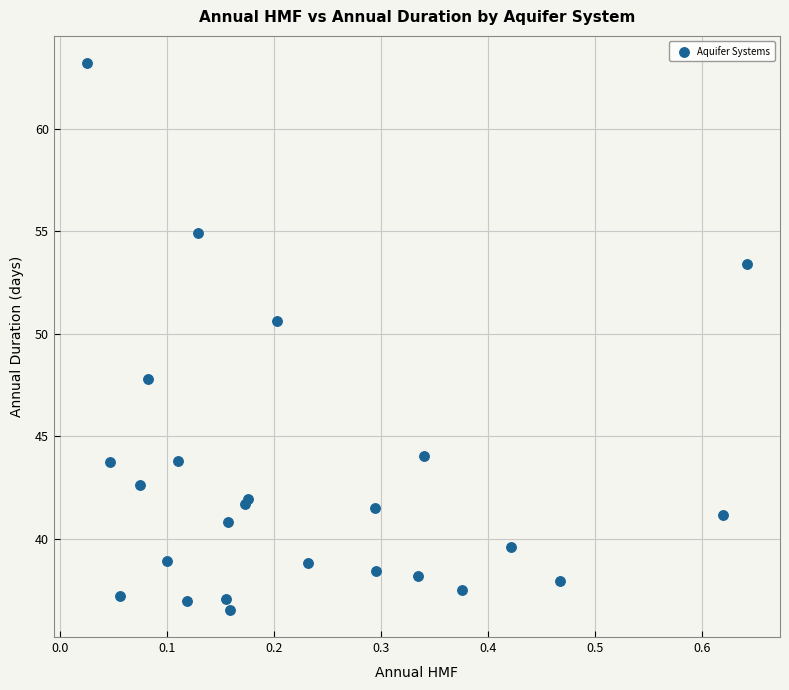

What Y value in the scatter plot is closest to 49?

47.8